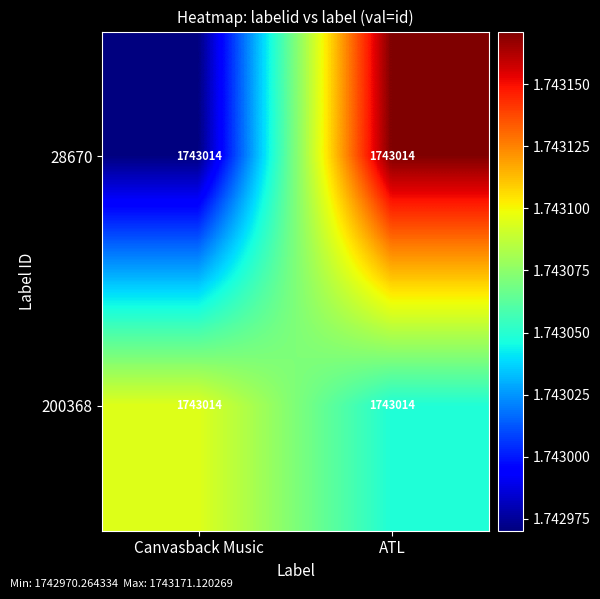

What is the average value of the 200368 series?

1743071.6